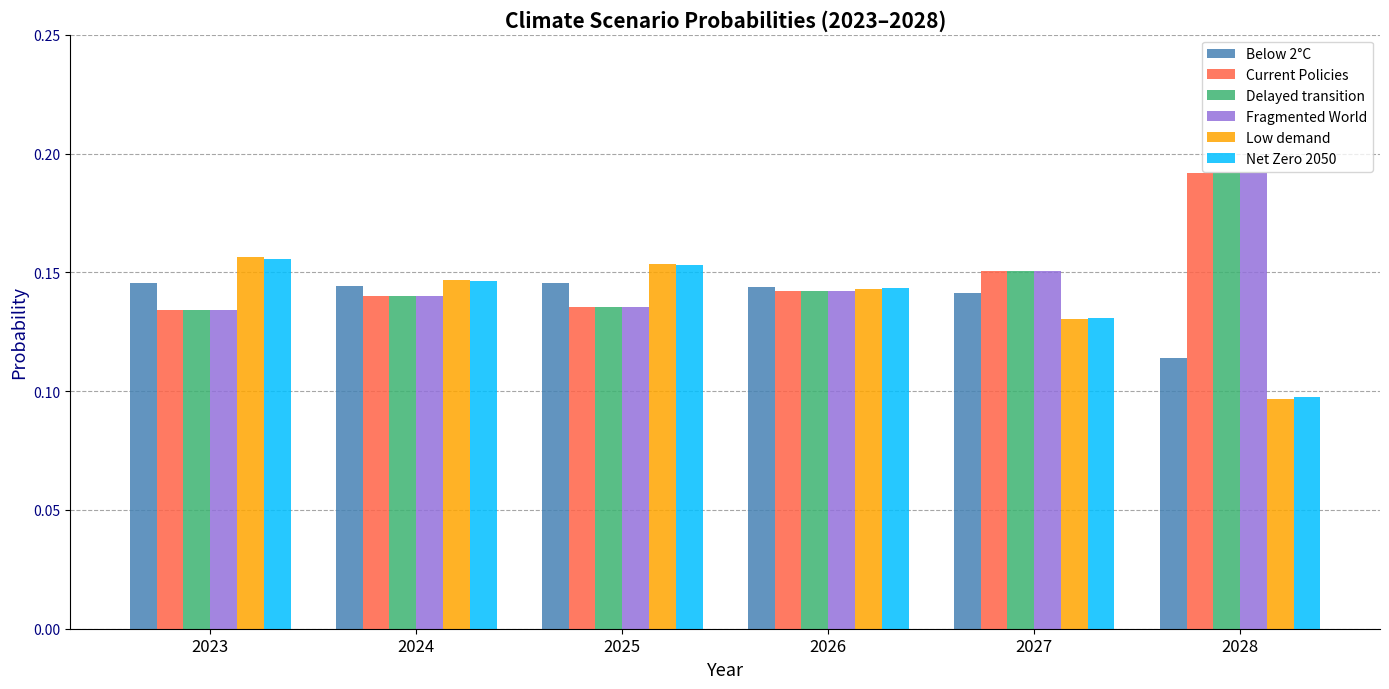

Count the Net Zero 2050 values in the range 0 to 1.

6